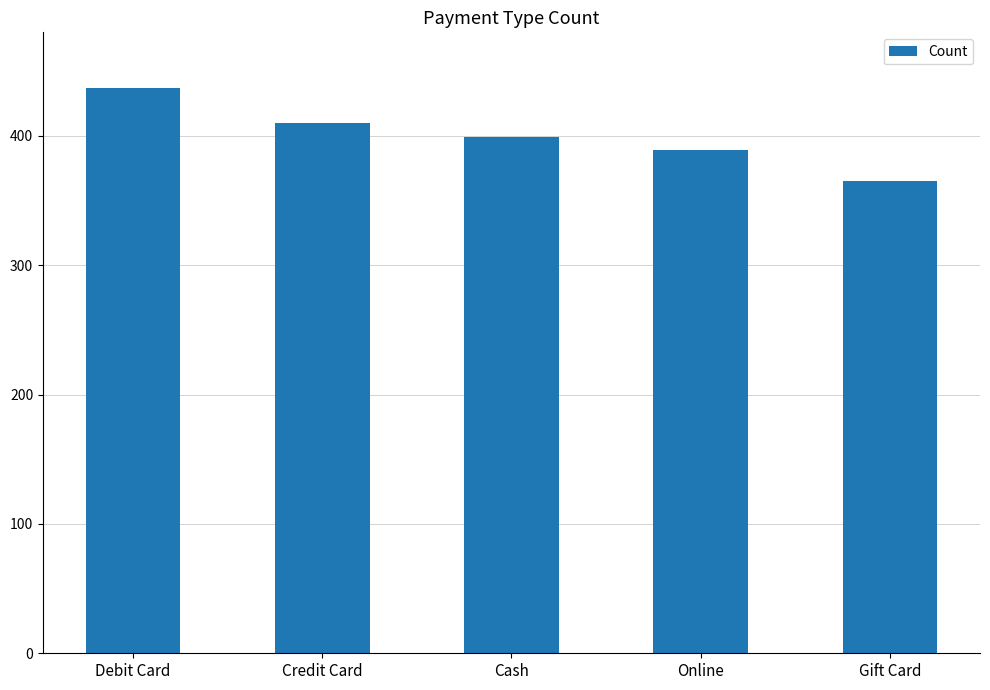

Rank the categories by value from highest to lowest.

Debit Card, Credit Card, Cash, Online, Gift Card